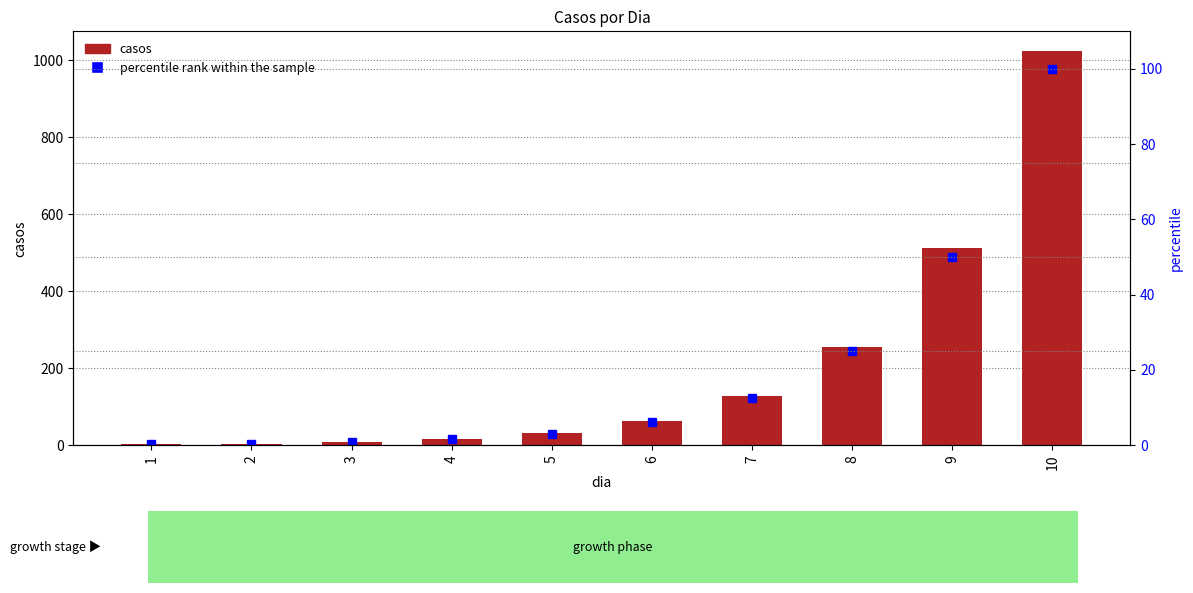

What is the value of the casos bar at the 5th from the left?

32.0